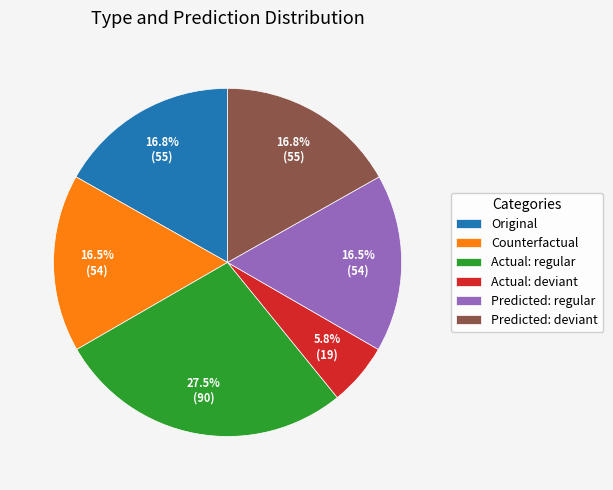

To the nearest percent, what is the average slice percentage?

17%